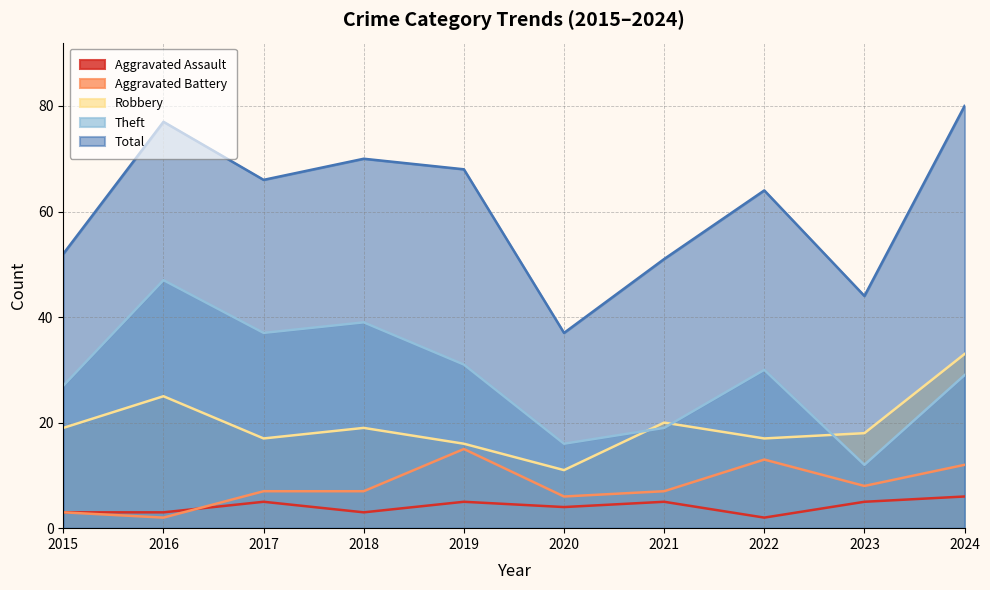

At which label is Aggravated Battery closest to 8?

2023